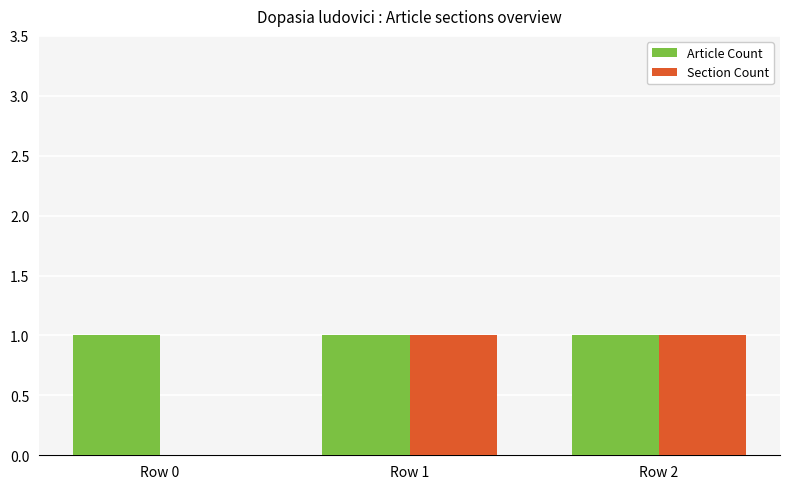

How many positive values does the Section Count series have?

2